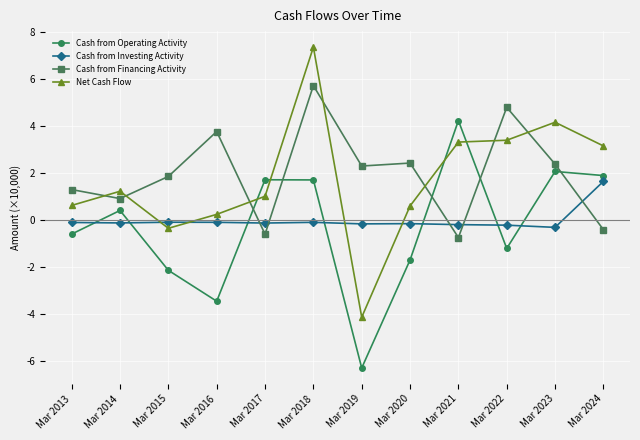

How many values in the Cash from Operating Activity series exceed 0?

6